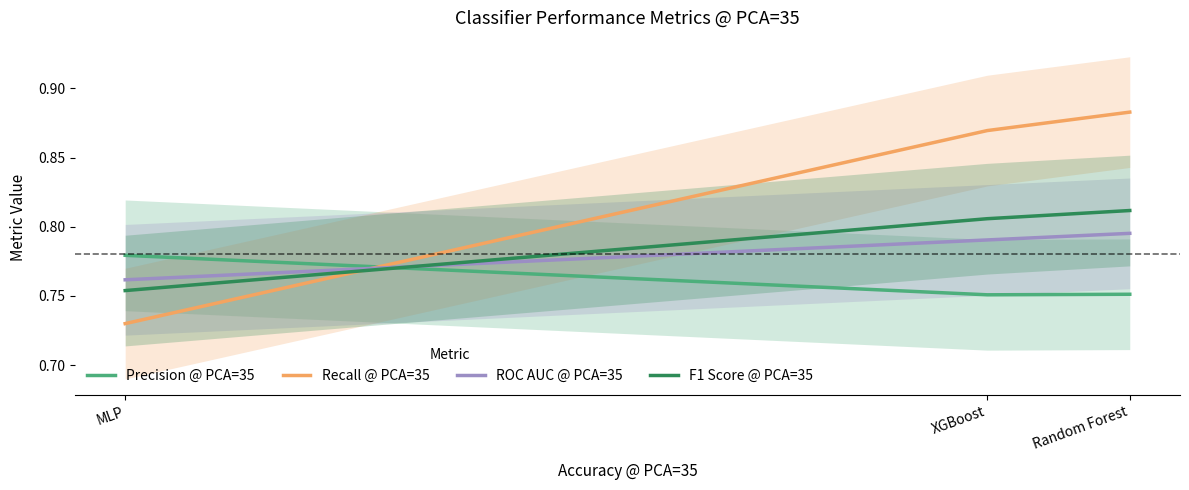

At which category is the sum across all series the highest?

Random Forest